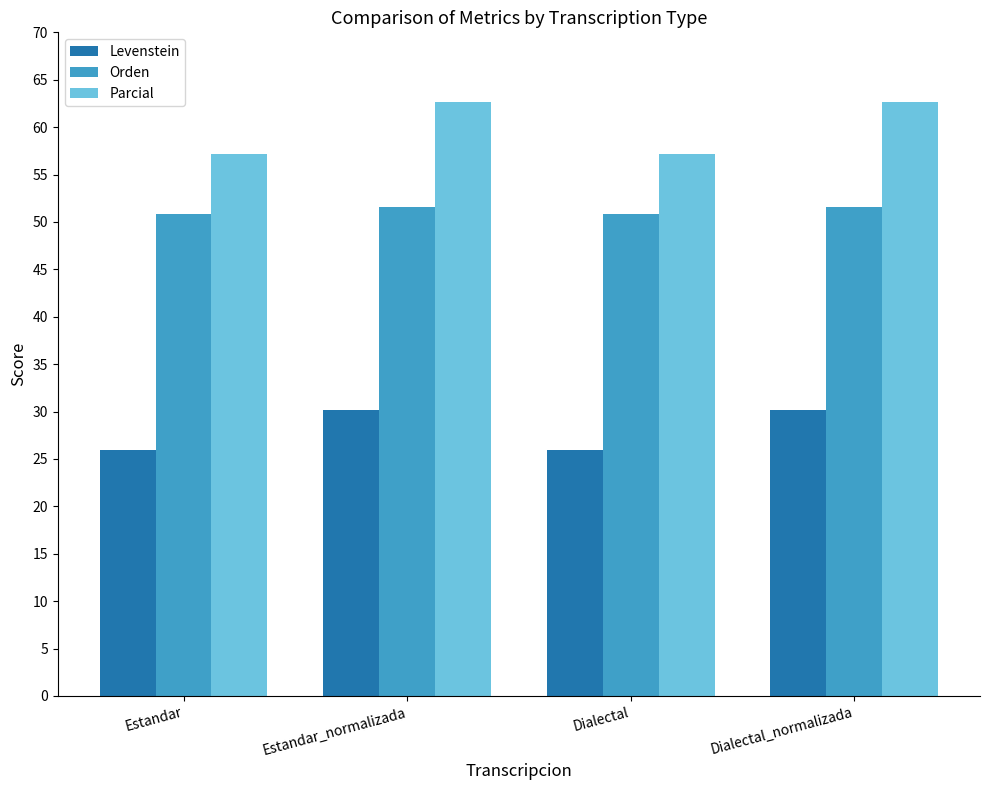

What is the value of the Levenstein bar at the 3rd from the left?

26.0